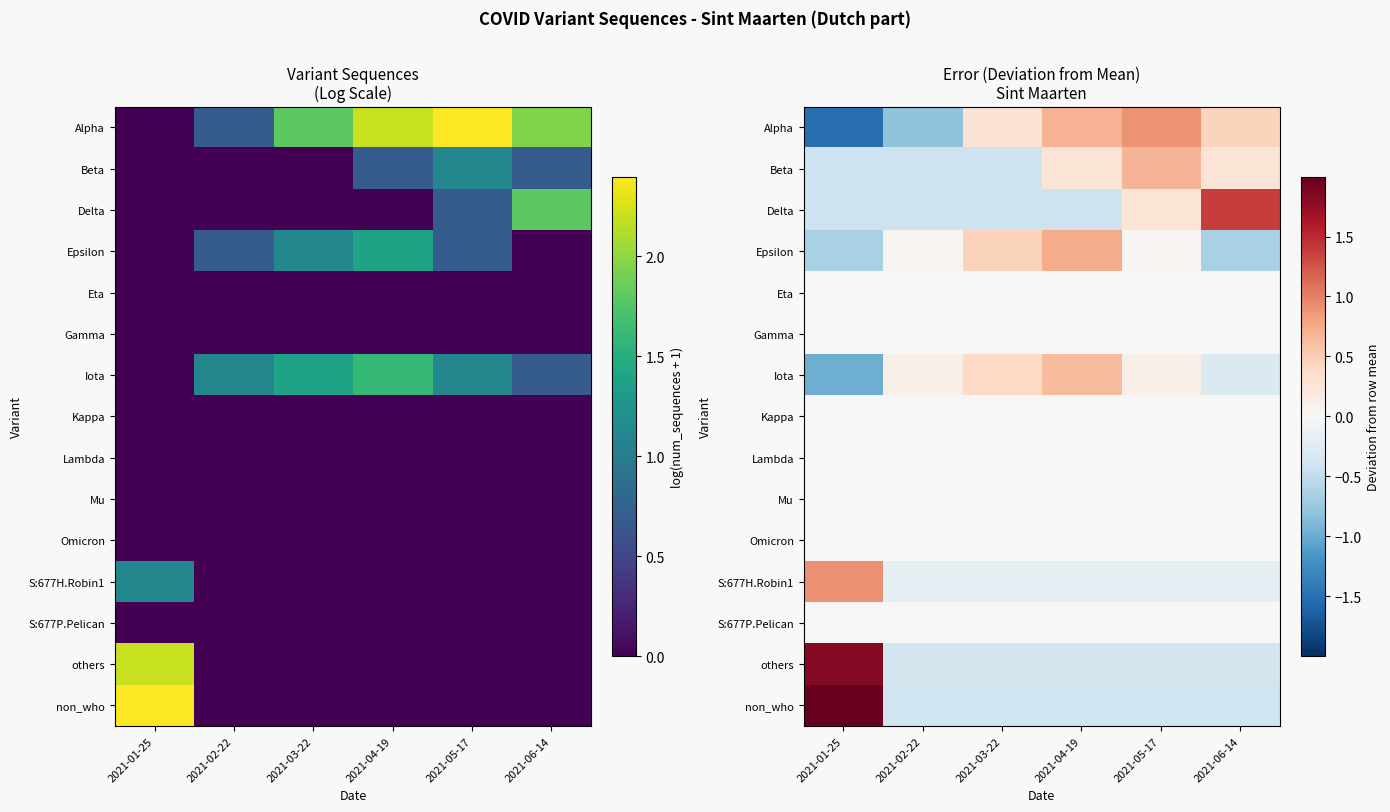

Is the value of Kappa at 2021-06-14 greater than the value of Delta at 2021-02-22?

Yes